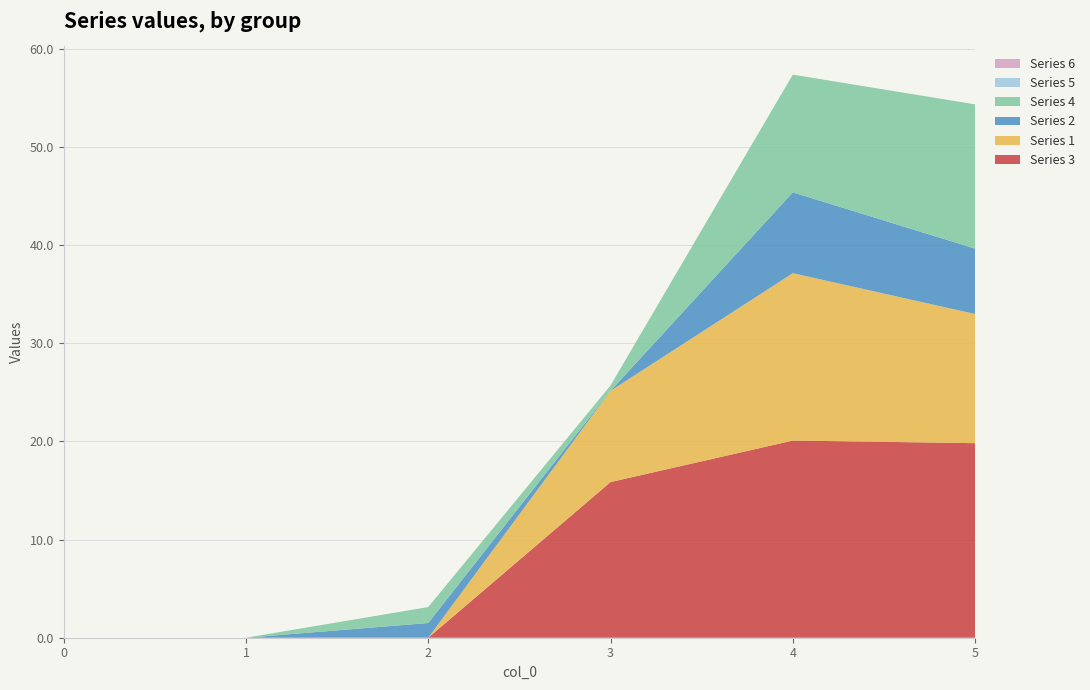

Reading left to right, list all the values displayed in this chart.

3: 0=0.0	1=0.0	2=0.0	3=15.9	4=20.1	5=19.8
1: 0=0.0	1=0.0	2=0.0	3=9.3	4=17.1	5=13.2
2: 0=0.0	1=0.0	2=1.5	3=0.0	4=8.2	5=6.7
4: 0=0.0	1=0.0	2=1.6	3=0.5	4=12.0	5=14.7
5: 0=0.0	1=0.0	2=0.0	3=0.0	4=0.0	5=0.0
6: 0=0.0	1=0.0	2=0.0	3=0.0	4=0.0	5=0.0